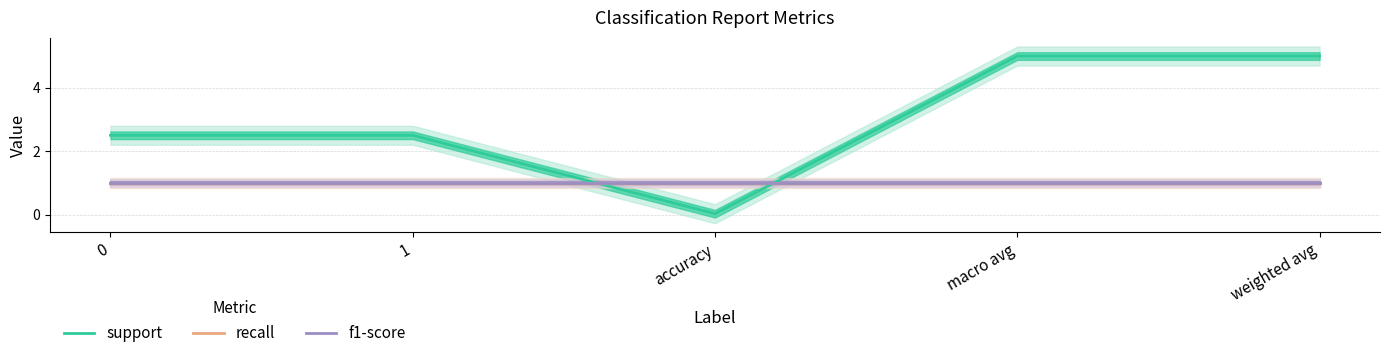

Which series has the largest total across all categories?

support